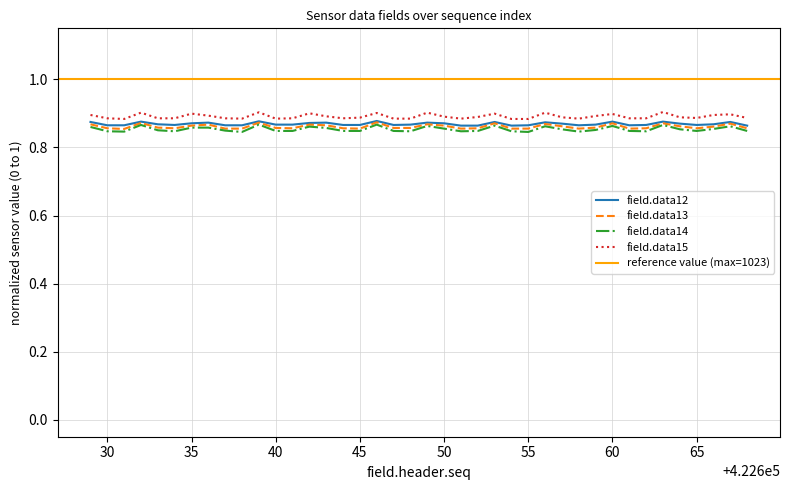

In field.data14, how many points are higher than both neighbors (excluding endpoints)?

10